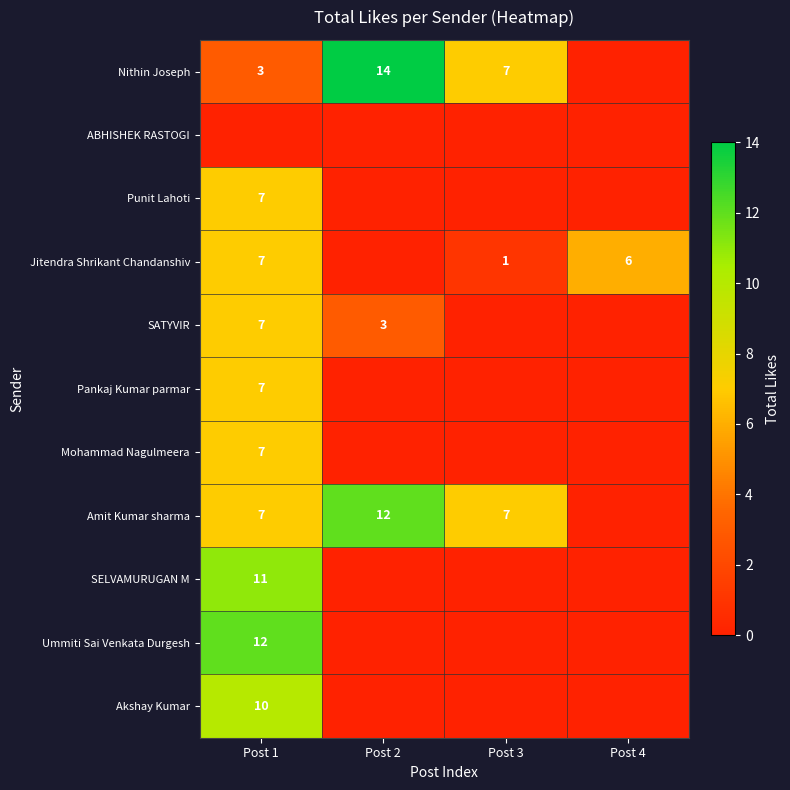

True or false: Ummiti Sai Venkata Durgesh has a value of 4 at Post 1.

False